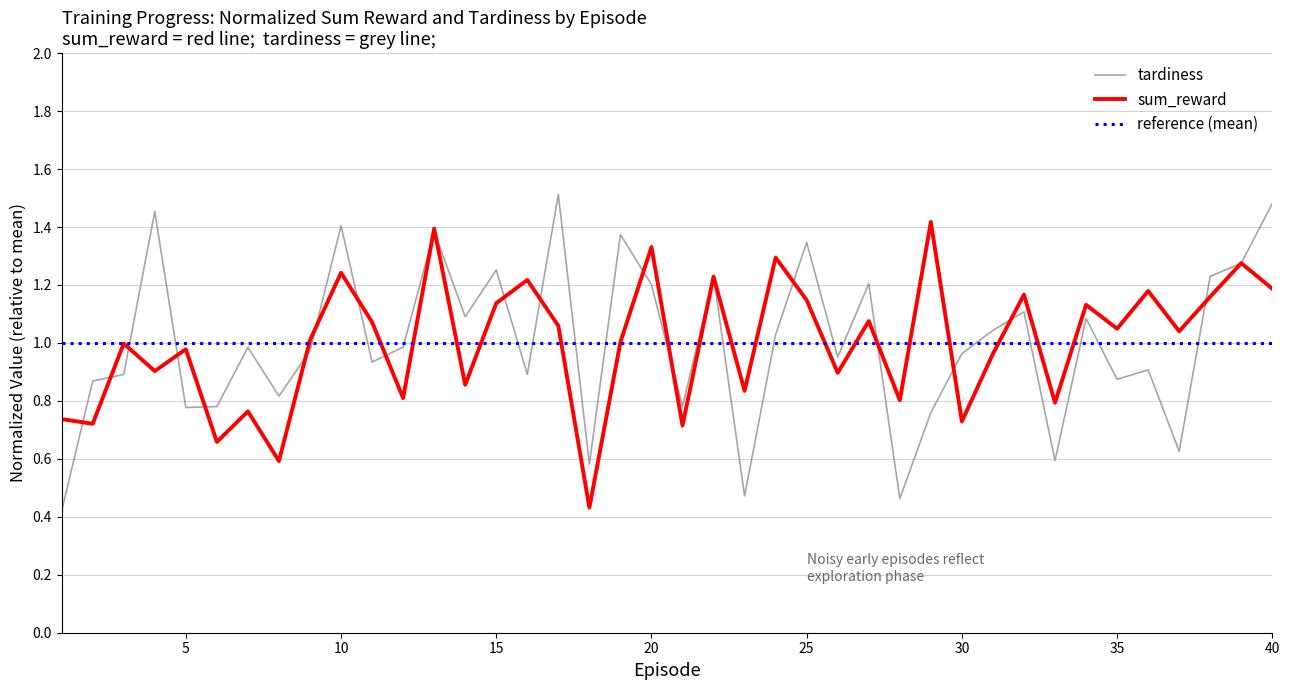

Rank the series by their maximum value, from lowest to highest.

sum_reward, tardiness